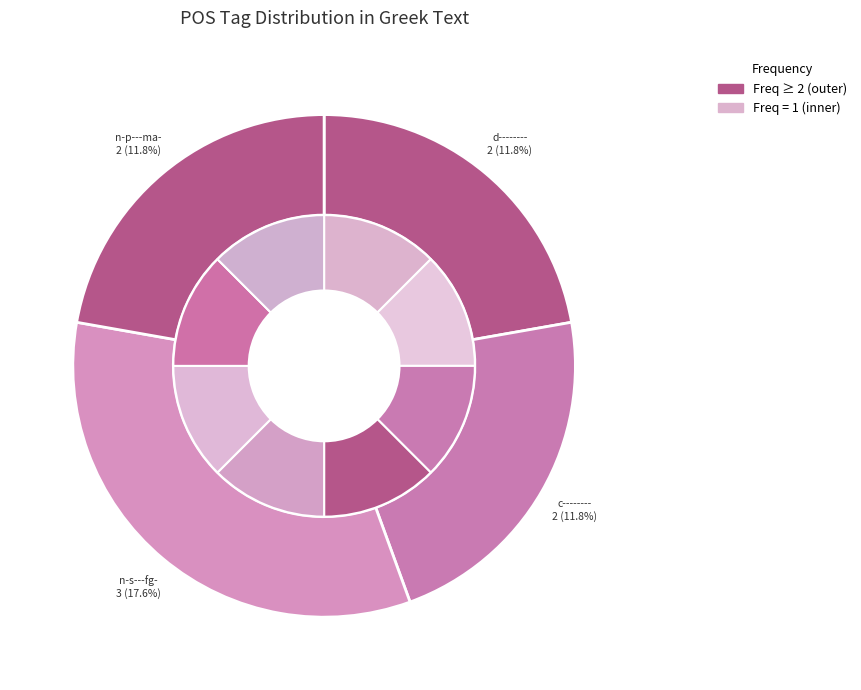

Which category has the smallest portion of the pie?

n-s---fg-_2